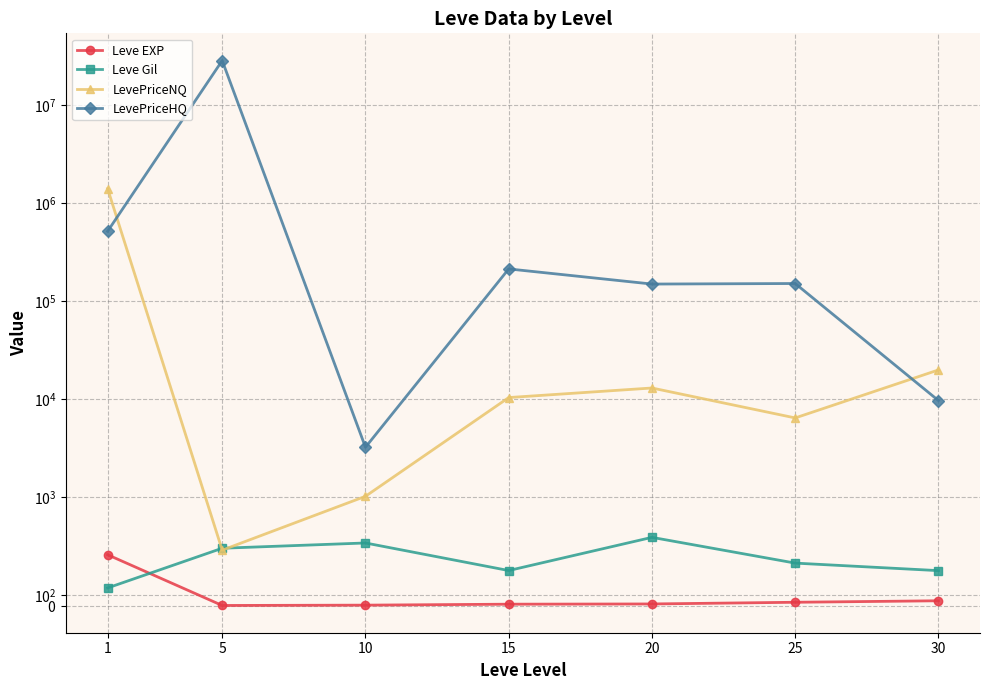

True or false: LevePriceHQ and Leve Gil intersect in this chart.

False